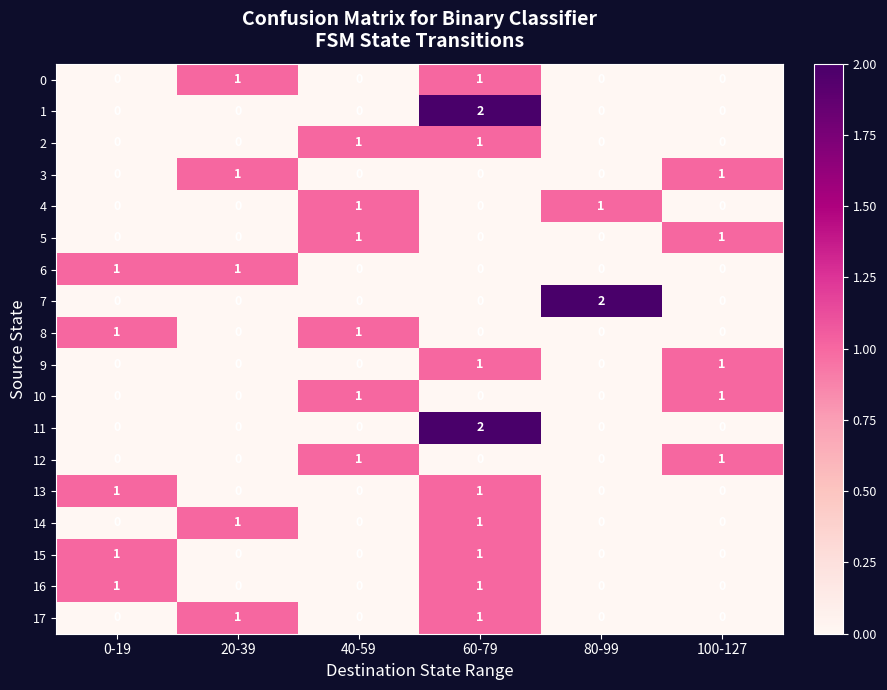

Is it true that 16 equals 1 at 0-19?

True